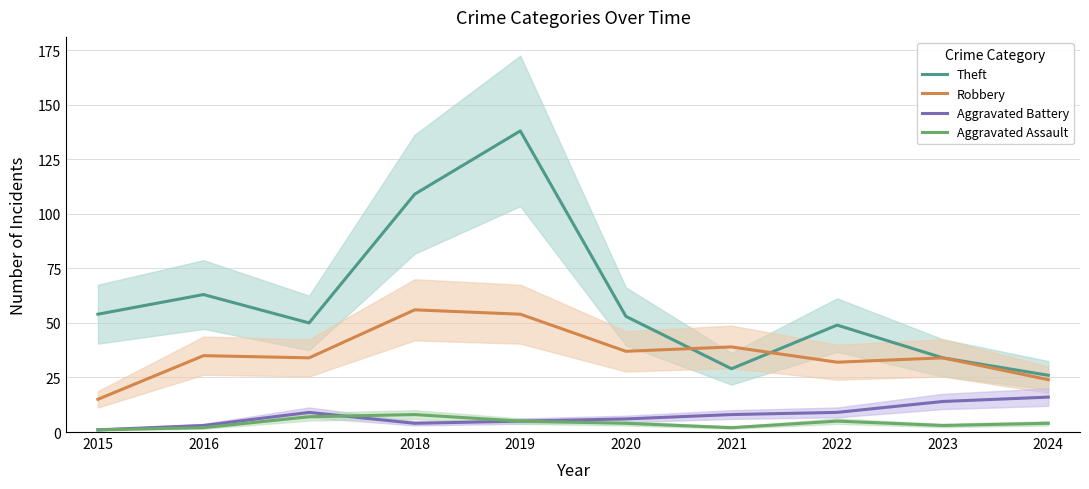

At which label does Theft reach its peak?

2019